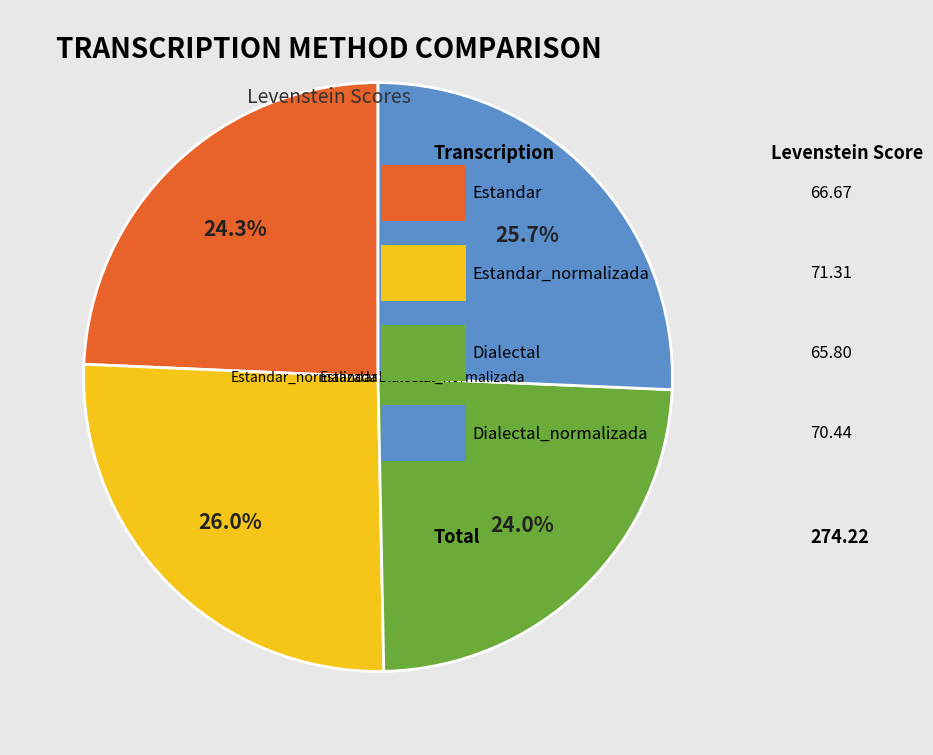

True or false: Dialectal accounts for 24% of the total.

True